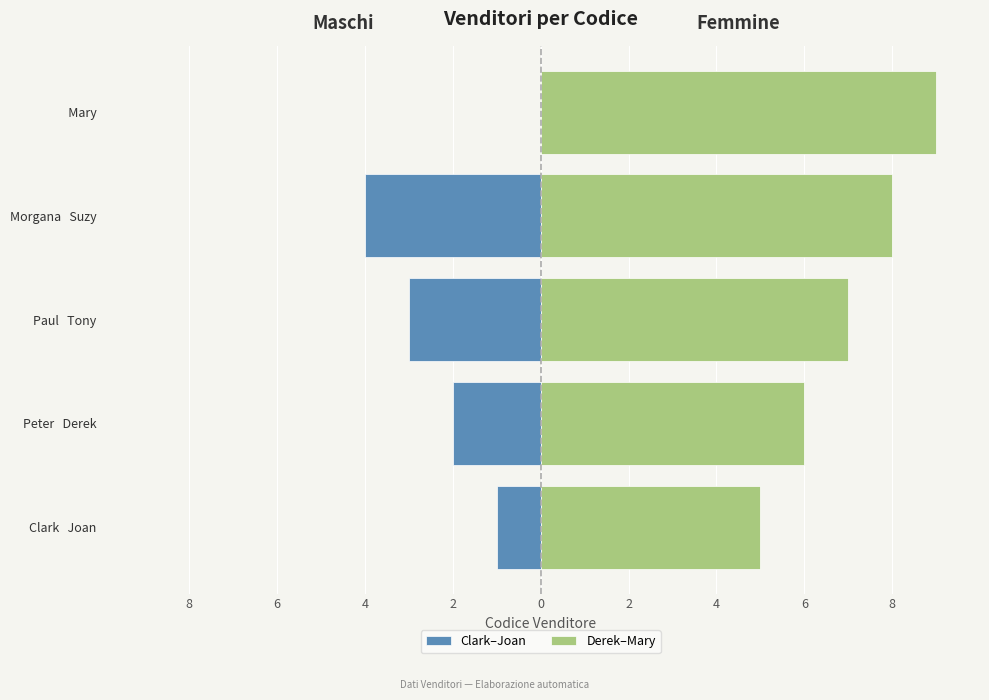

Where does the data first go above 5?

Derek